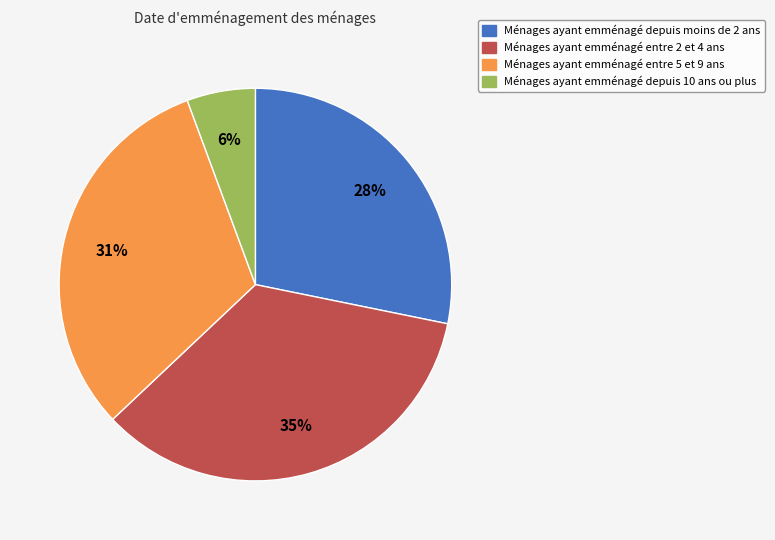

Does any single category account for the majority?

No